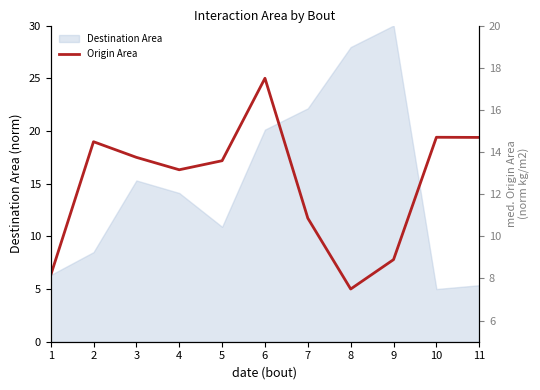

What is the average value?

15.0